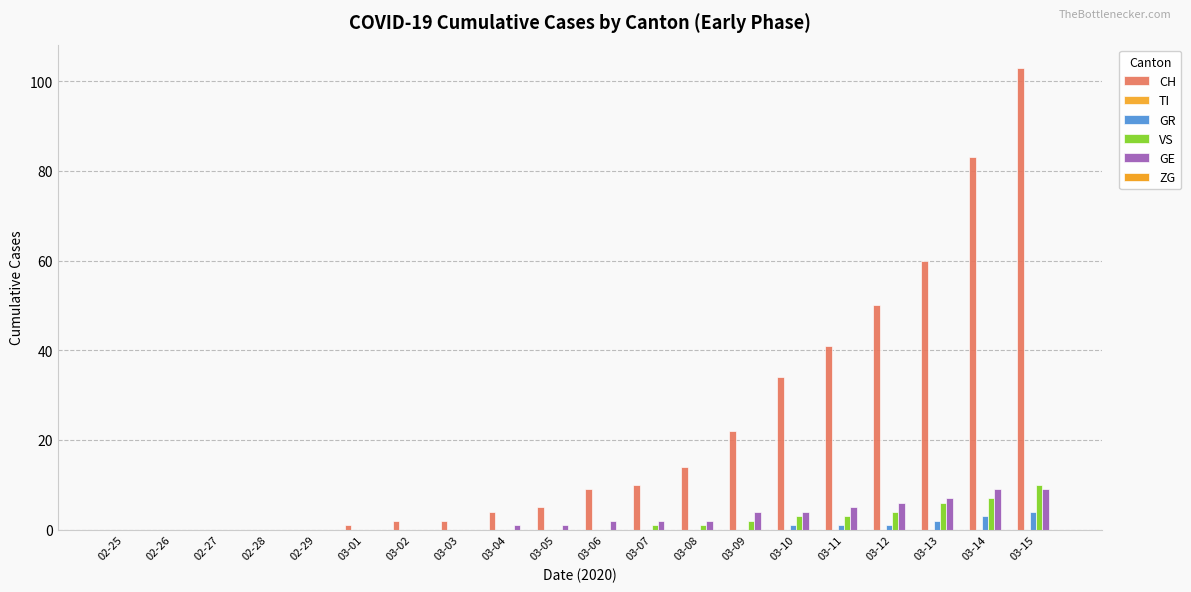

What is the value of the GE bar at the 19th from the left?

9